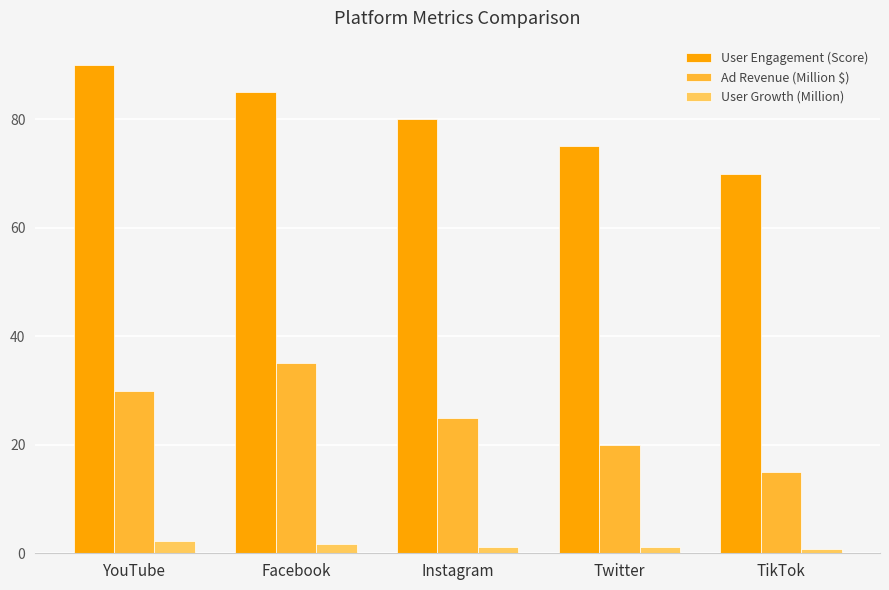

Rank the series by their average value, from lowest to highest.

User Growth (Million), Ad Revenue (Million $), User Engagement (Score)